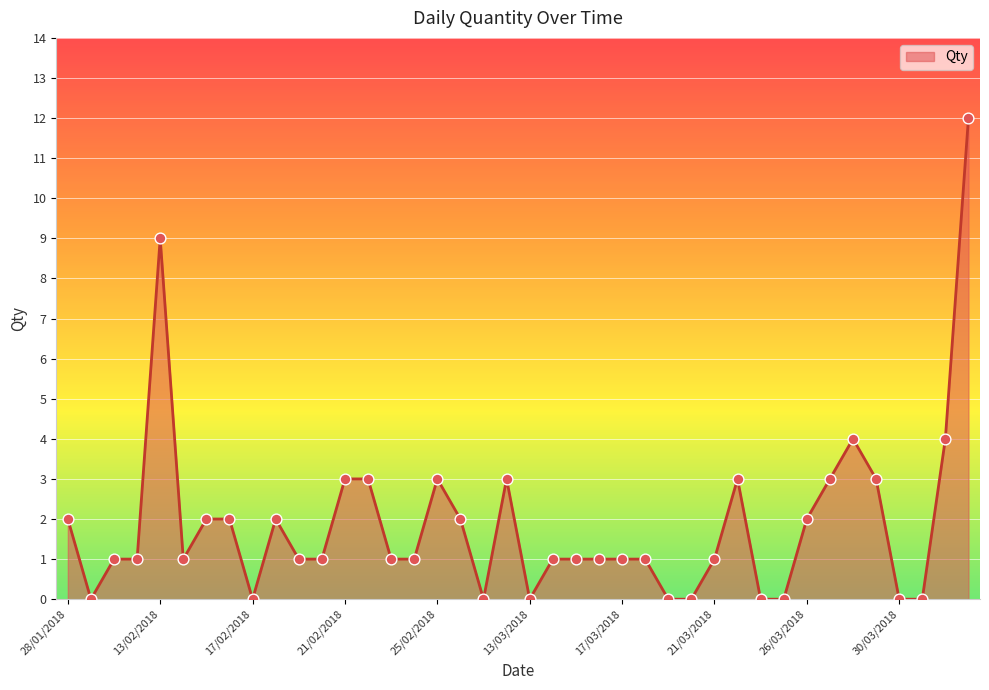

What is the maximum value shown in the chart?

12